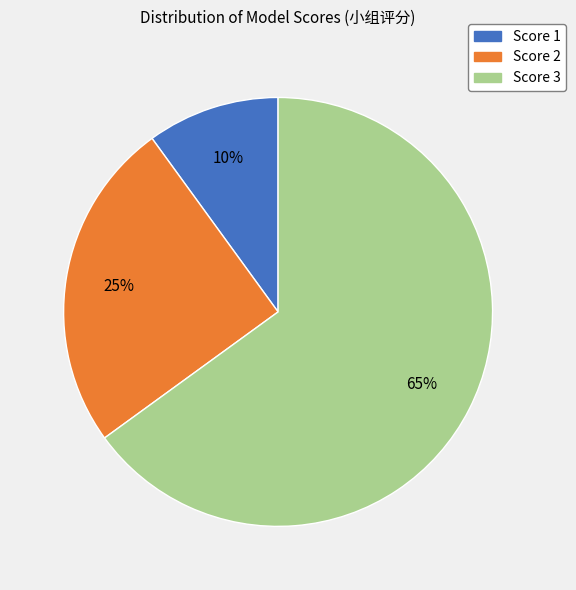

Between Score 3 and Score 1, which is larger?

Score 3